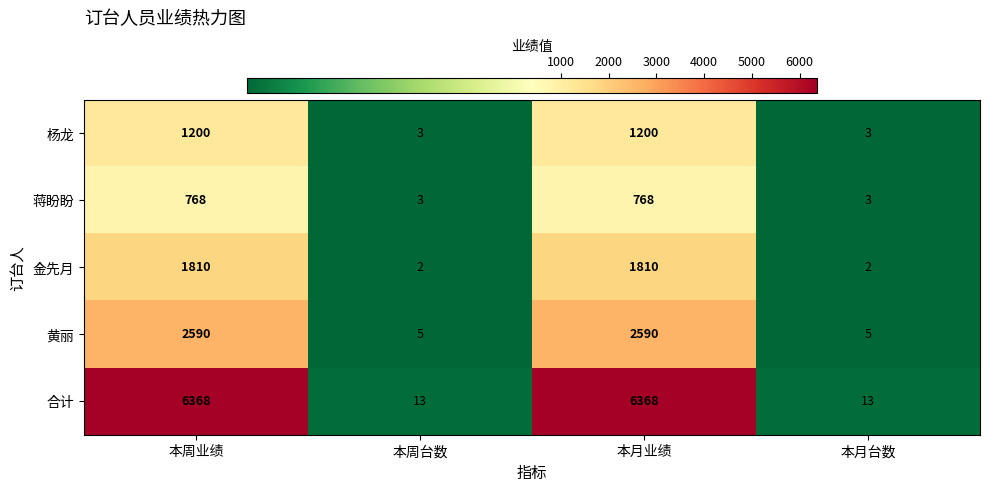

What is the difference between the second highest and second lowest values in the 黄丽 series?

2585